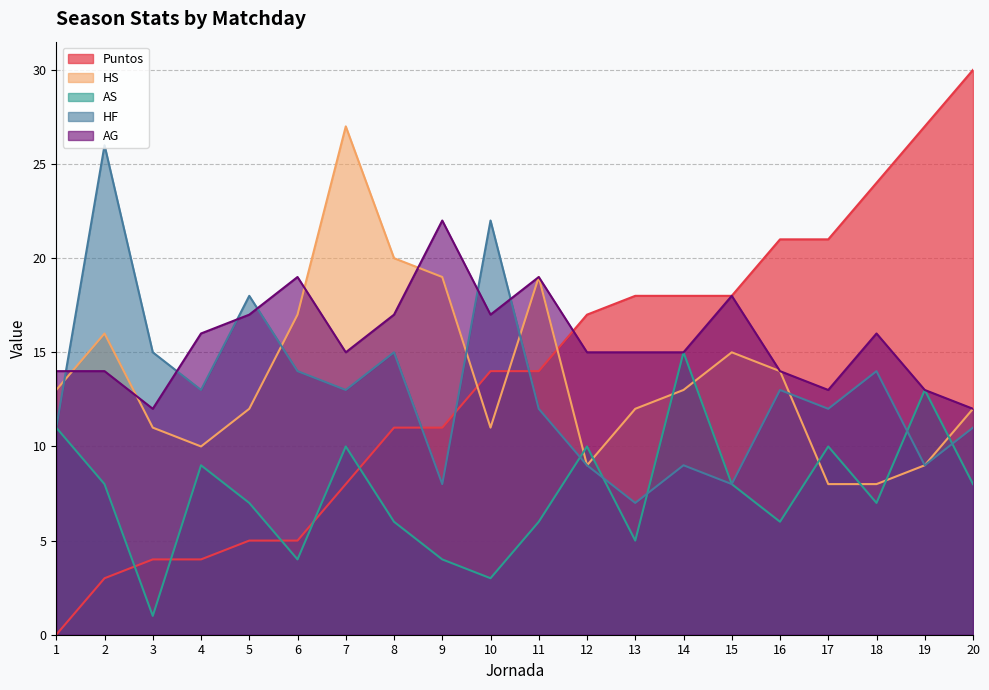

At which category is the sum across all series the highest?

7